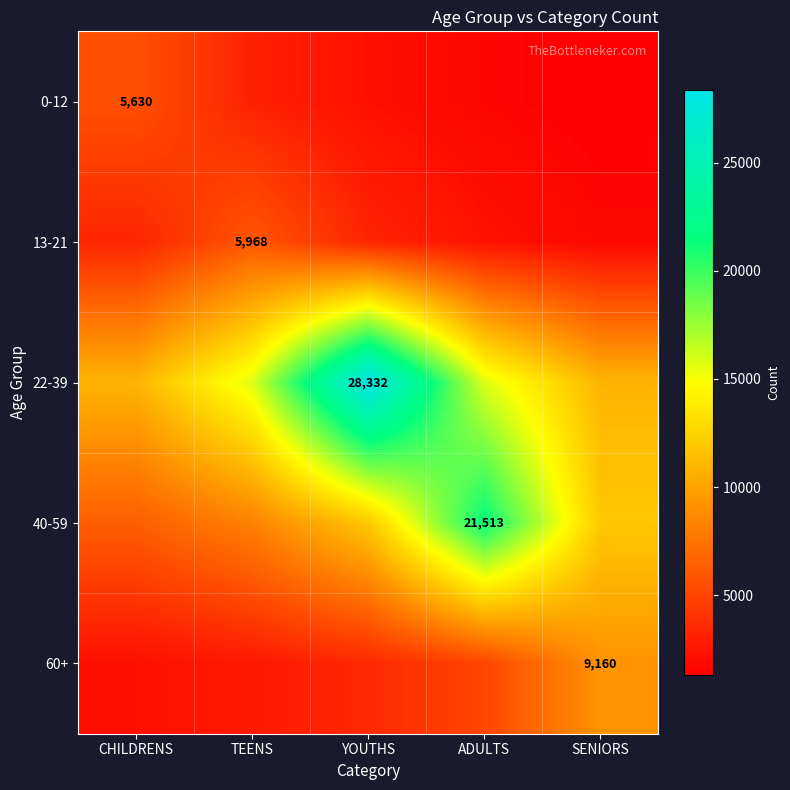

True or false: 40-59 has a value of 21513.0 at ADULTS.

True